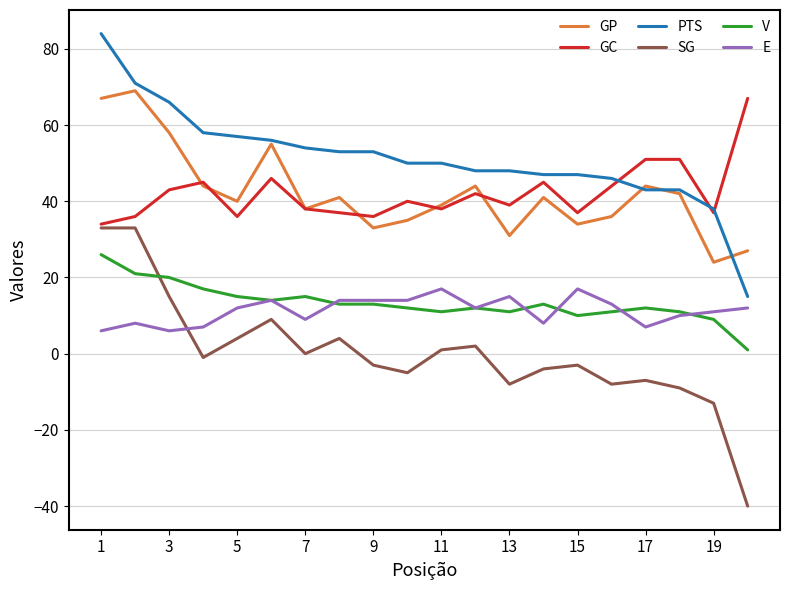

Which series has the widest spread of values?

SG